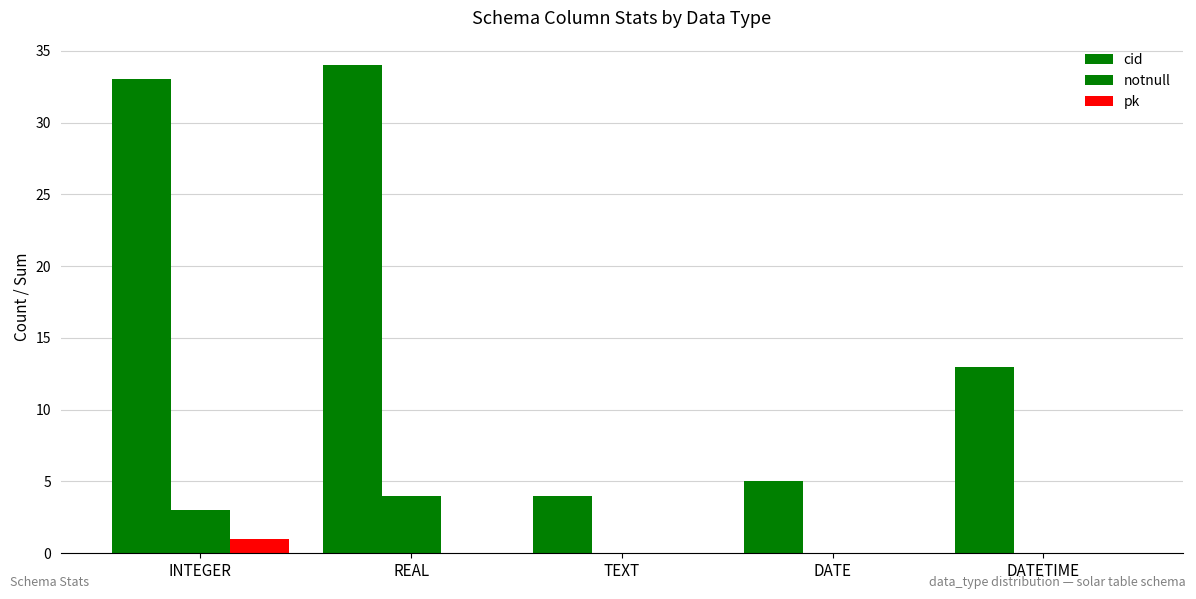

How many categories are shown in the chart?

5